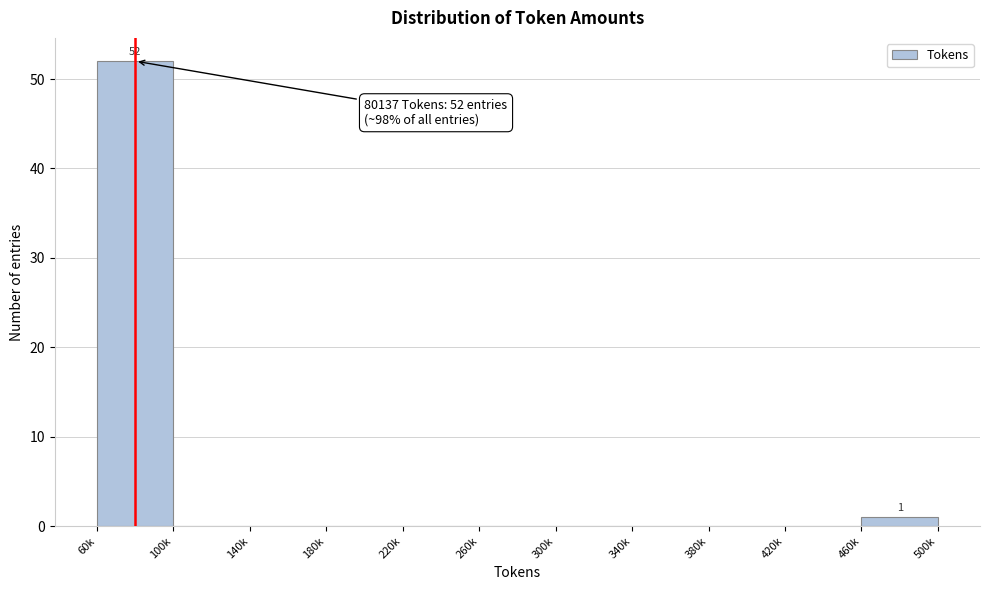

Reading left to right, transcribe all the data shown in this chart.

60k=52	100k=0	140k=0	180k=0	220k=0	260k=0	300k=0	340k=0	380k=0	420k=0	460k=1